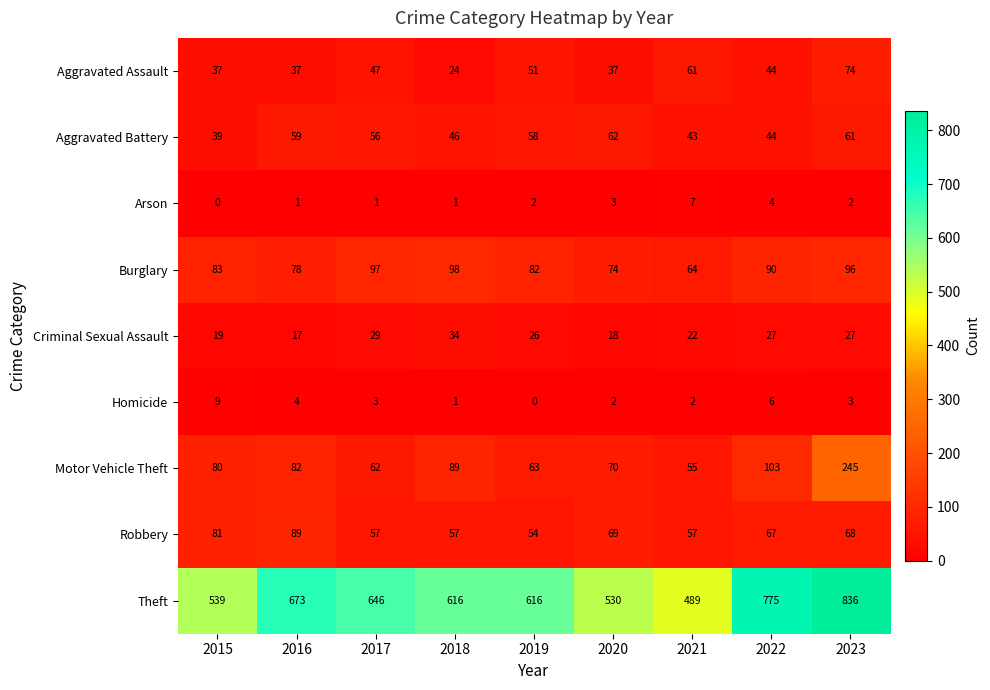

At which category is the sum across all series the highest?

2023